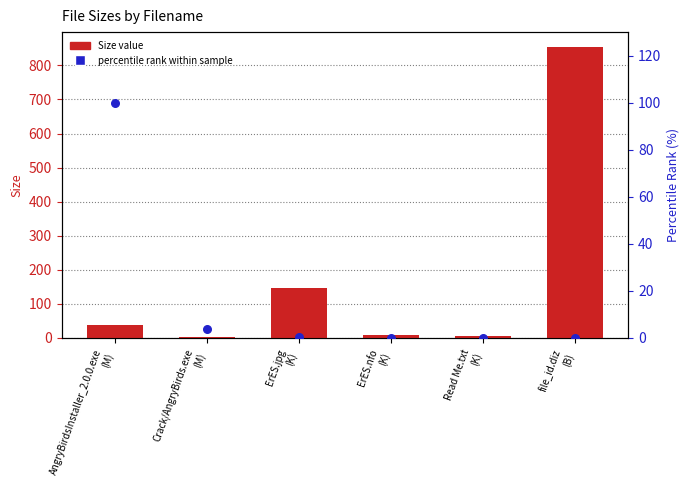

Which series has the largest Y range (max minus min)?

Size value